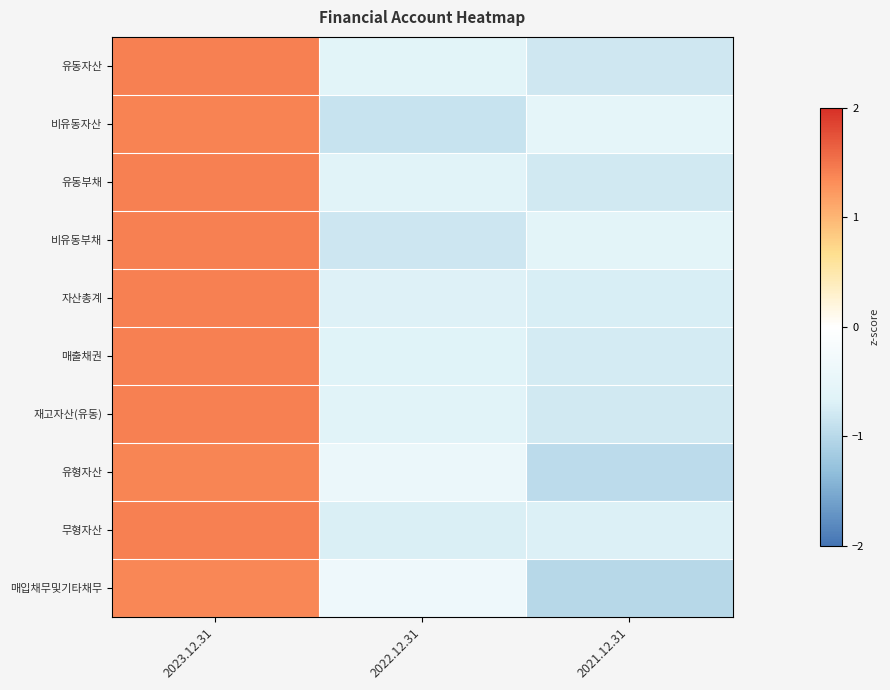

Rank the series at 2022.12.31 from highest to lowest value.

매입채무및기타채무, 유형자산, 유동자산, 유동부채, 재고자산(유동), 매출채권, 자산총계, 무형자산, 비유동부채, 비유동자산